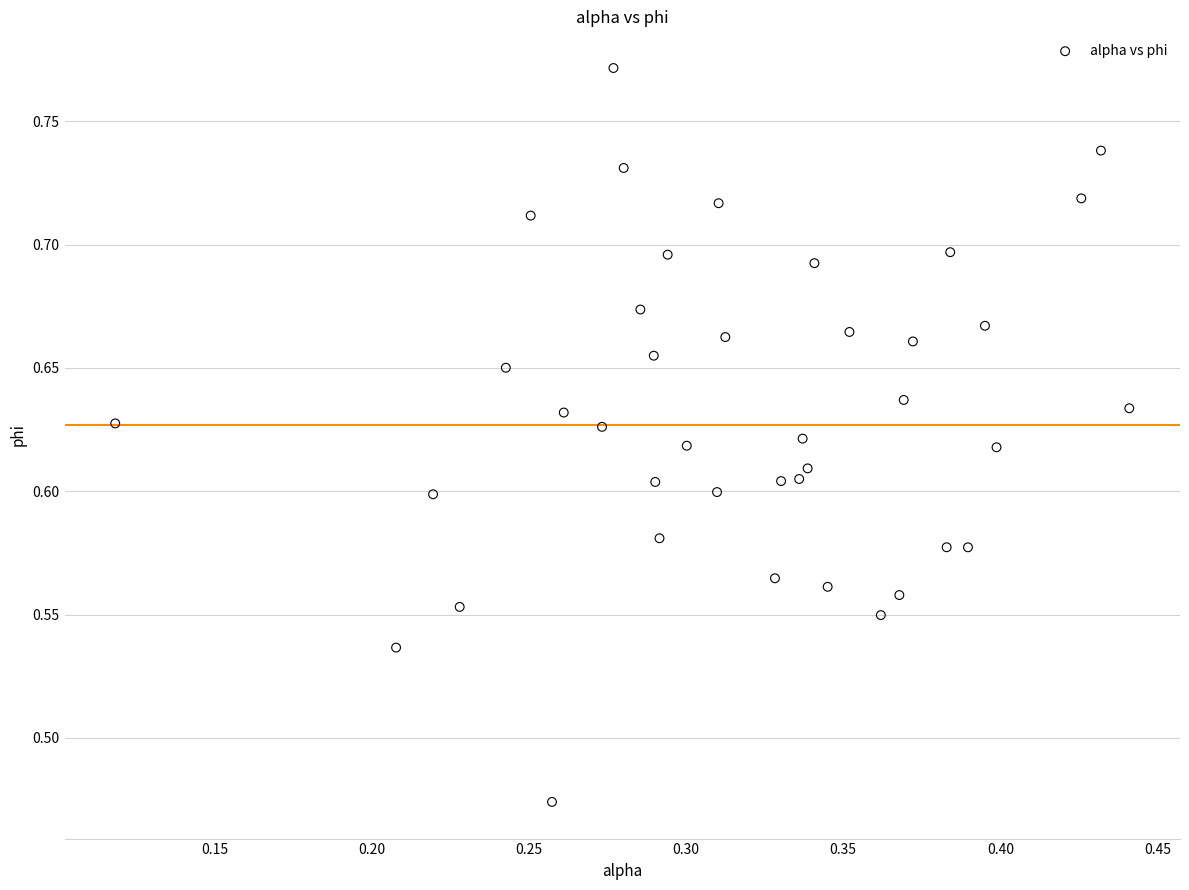

What is the range of Y values (max minus min)?

0.3